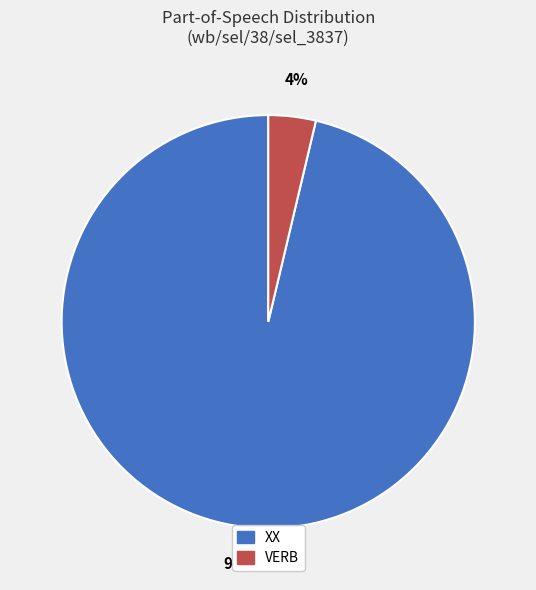

Is it true that VERB is 4% of the pie?

True